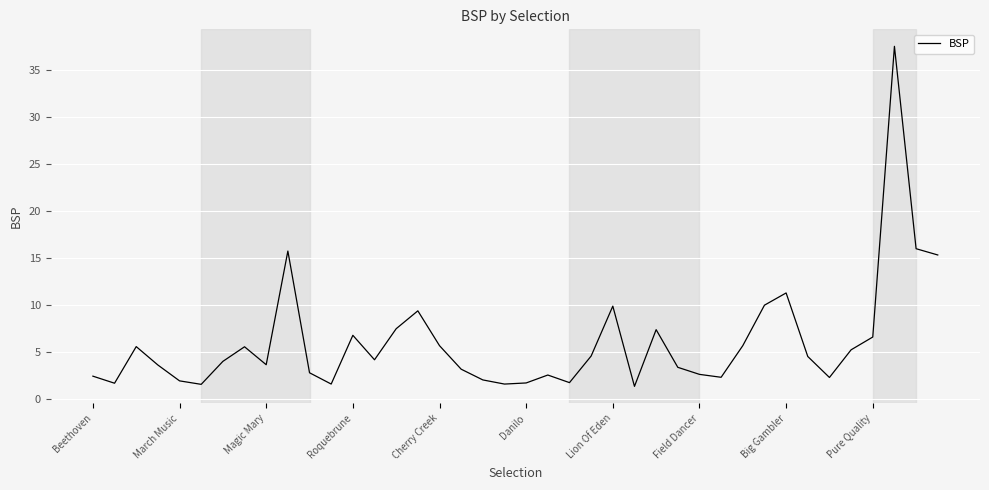

What is the smallest value displayed?

1.4